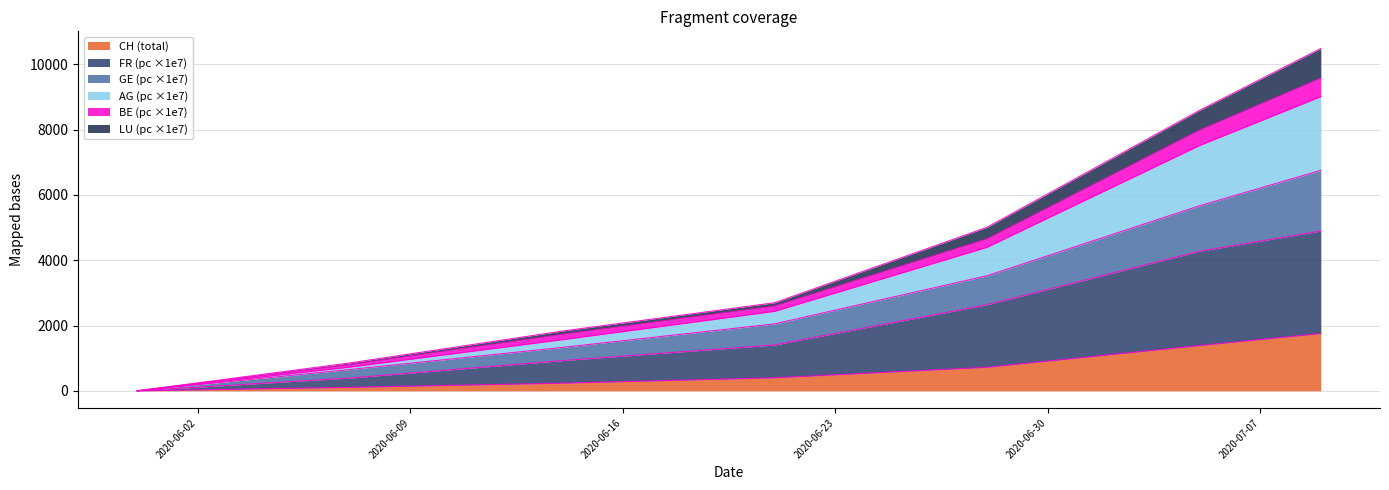

Rank the categories by AG_pc value from highest to lowest.

2020-07-09, 2020-07-05, 2020-06-28, 2020-06-21, 2020-06-14, 2020-06-07, 2020-05-31